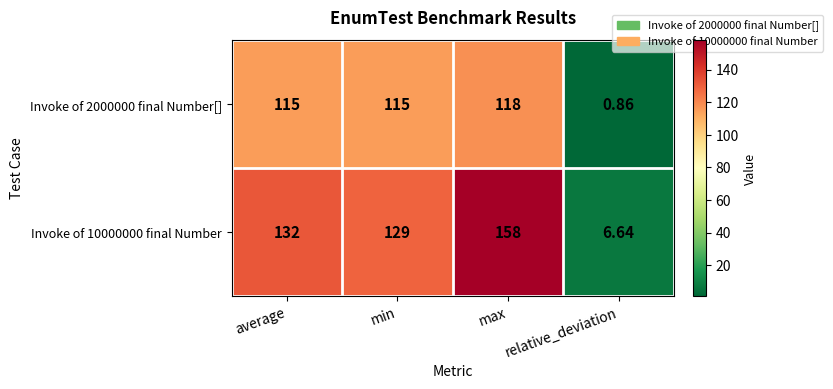

Count the number of data series in this chart.

2